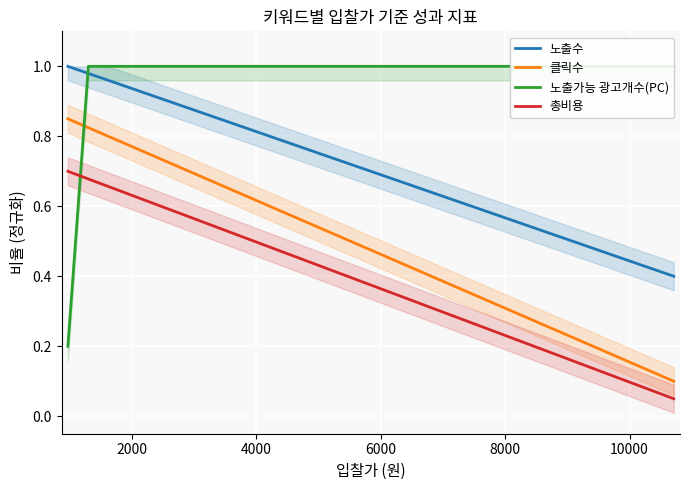

True or false: 클릭수 and 총비용 cross at least once.

False